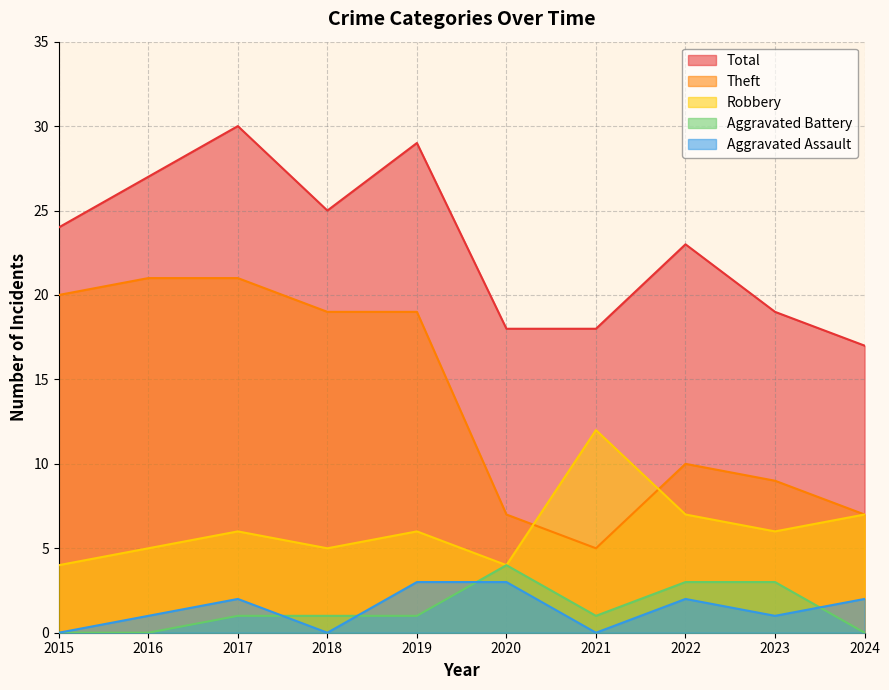

Which series has the largest total across all categories?

Total